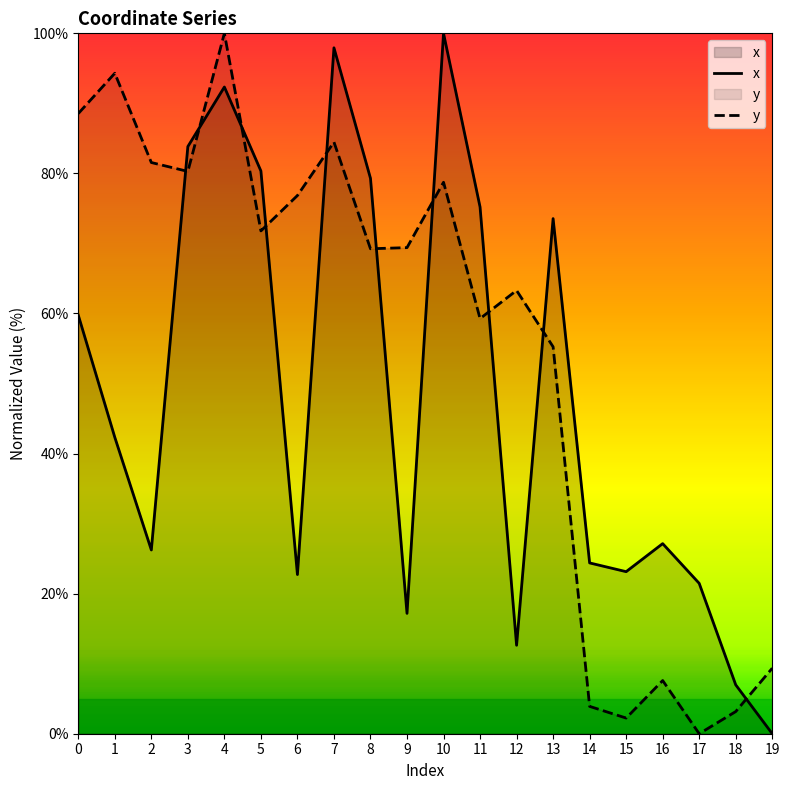

Where is the first local maximum for y?

1